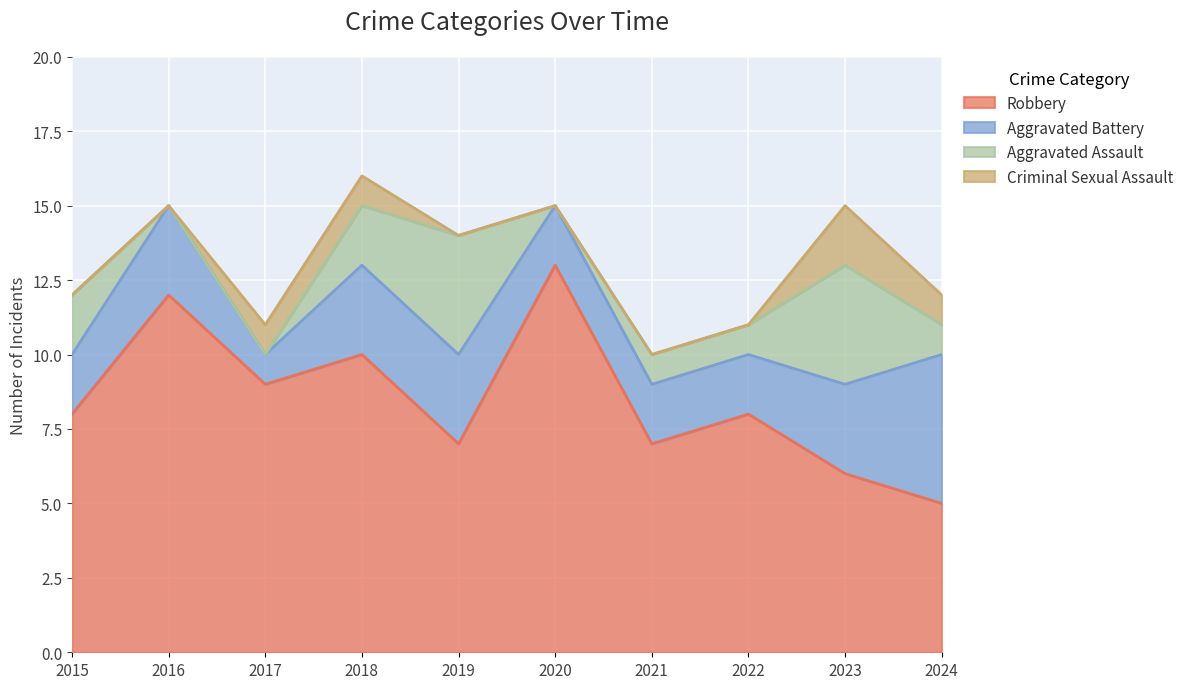

Where is the first local maximum for Criminal Sexual Assault?

2023